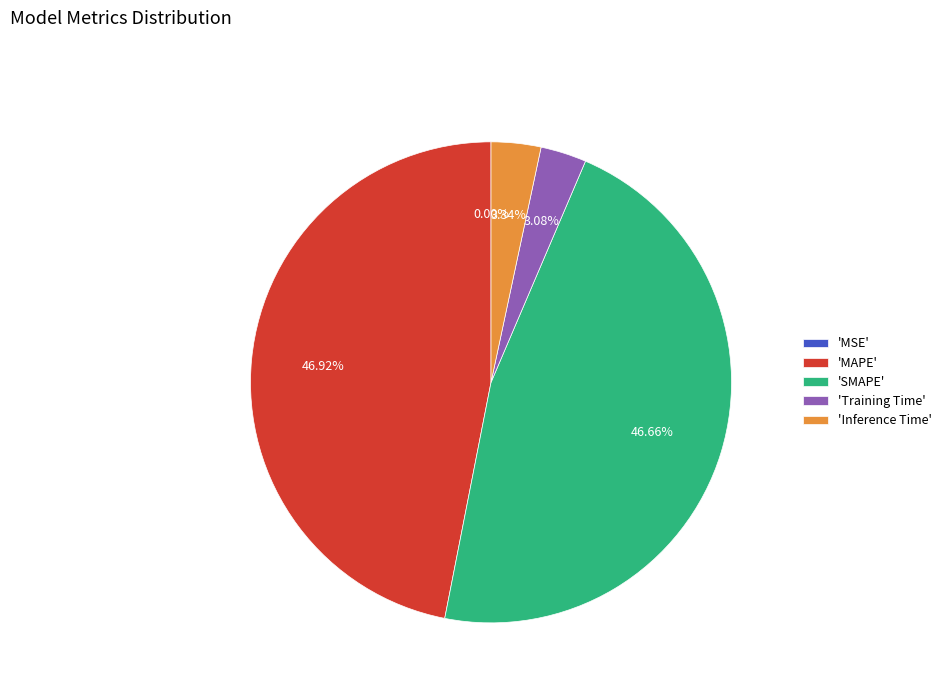

Does 'SMAPE' account for over 50% of the chart?

No